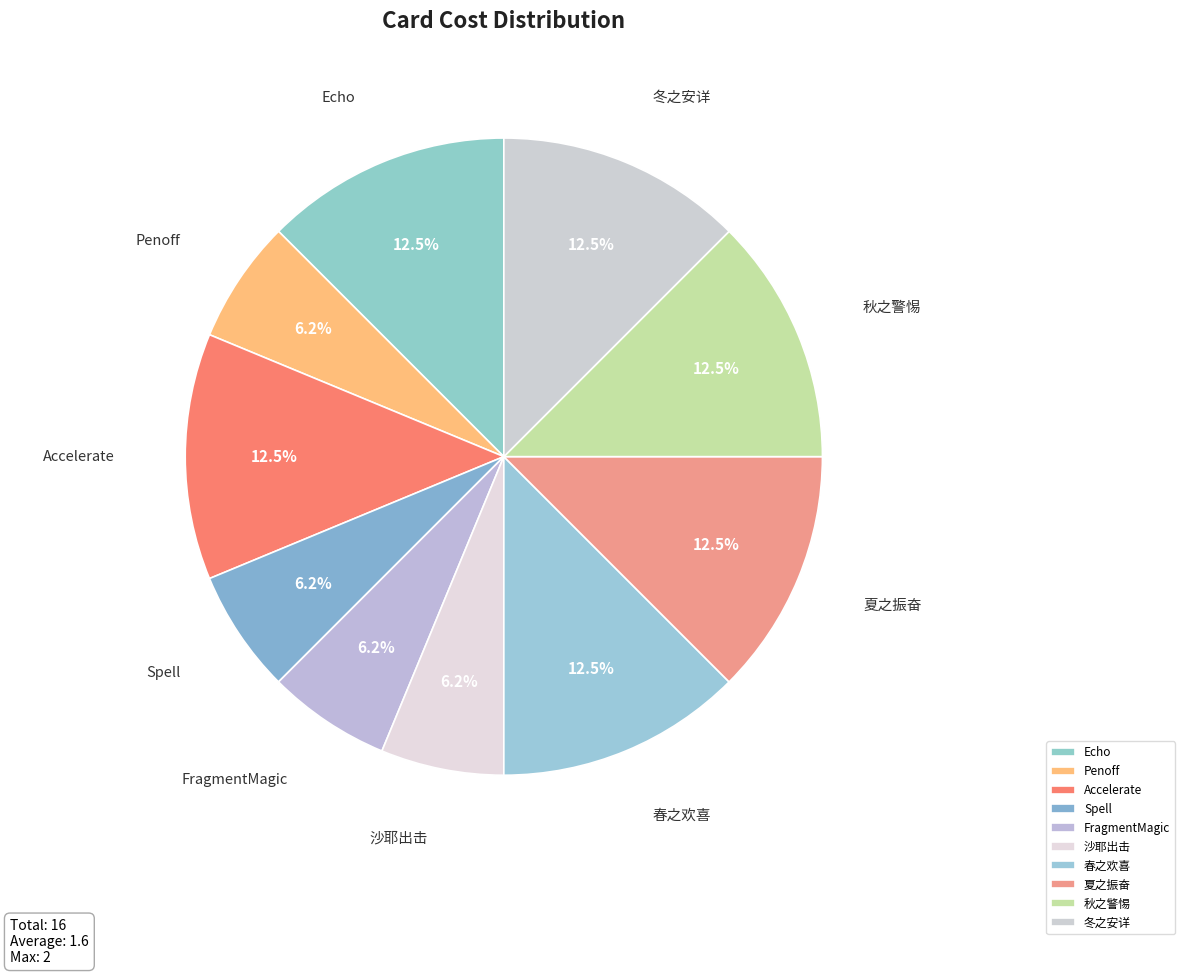

What portion of the pie excludes Echo?

87.5%